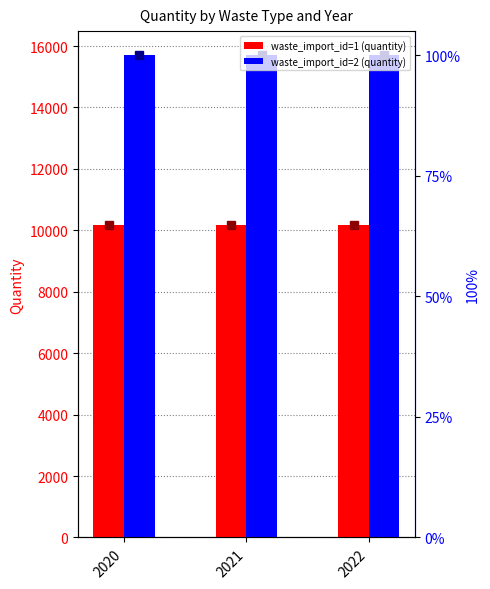

Rank the series by their average value, from lowest to highest.

waste_import_id=1 (quantity), waste_import_id=2 (quantity)